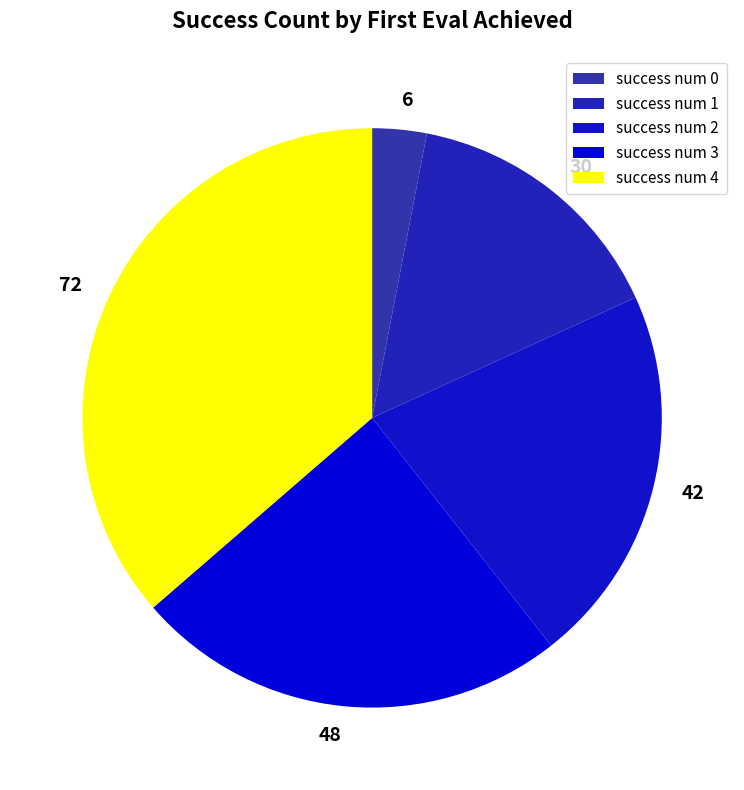

Which category has the biggest portion of the pie?

success num 4